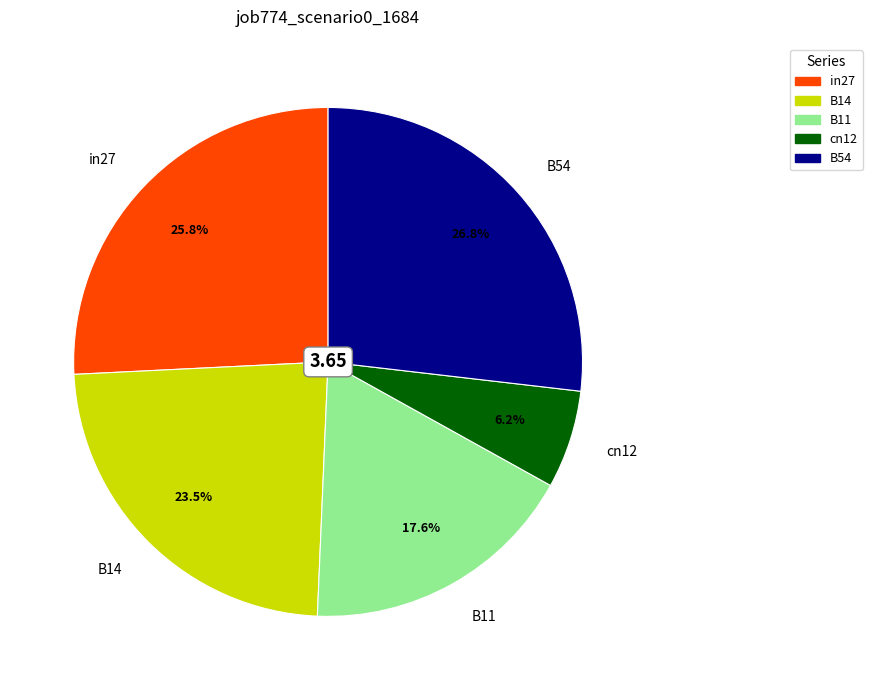

To the nearest percent, what is the combined percentage of in27 and B11?

43%